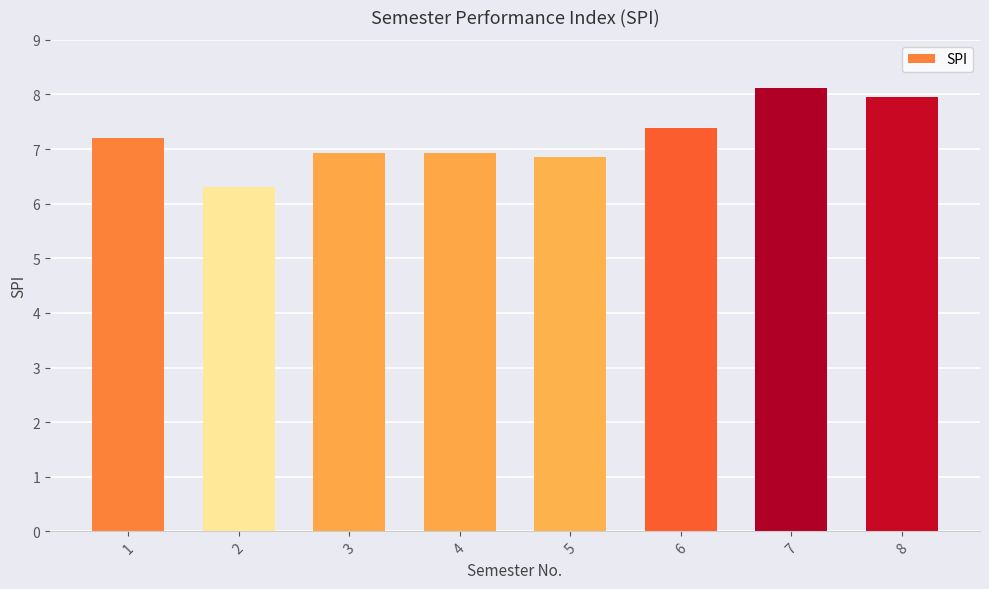

What is the difference between the values at 2 and 3?

0.6